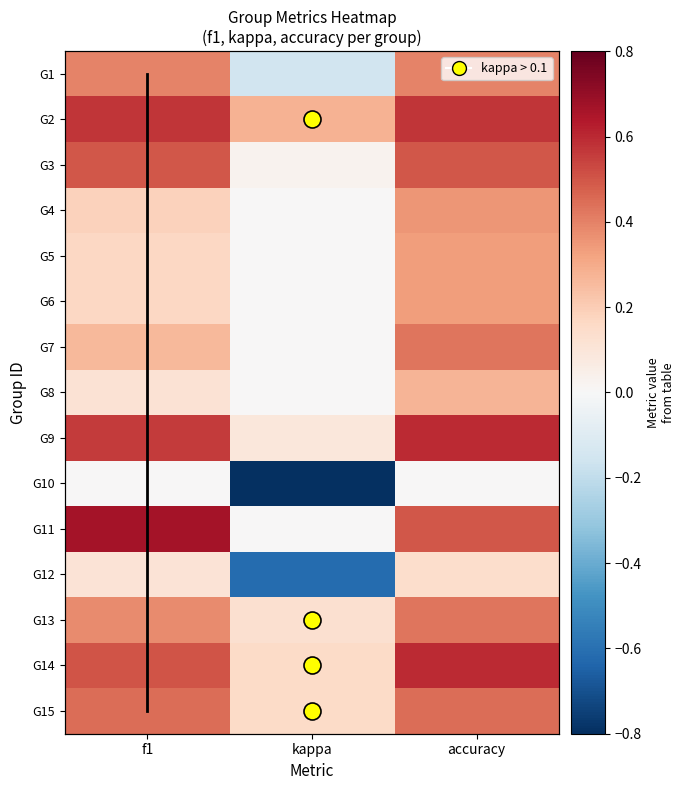

Which category has the highest value in the 2 series?

f1